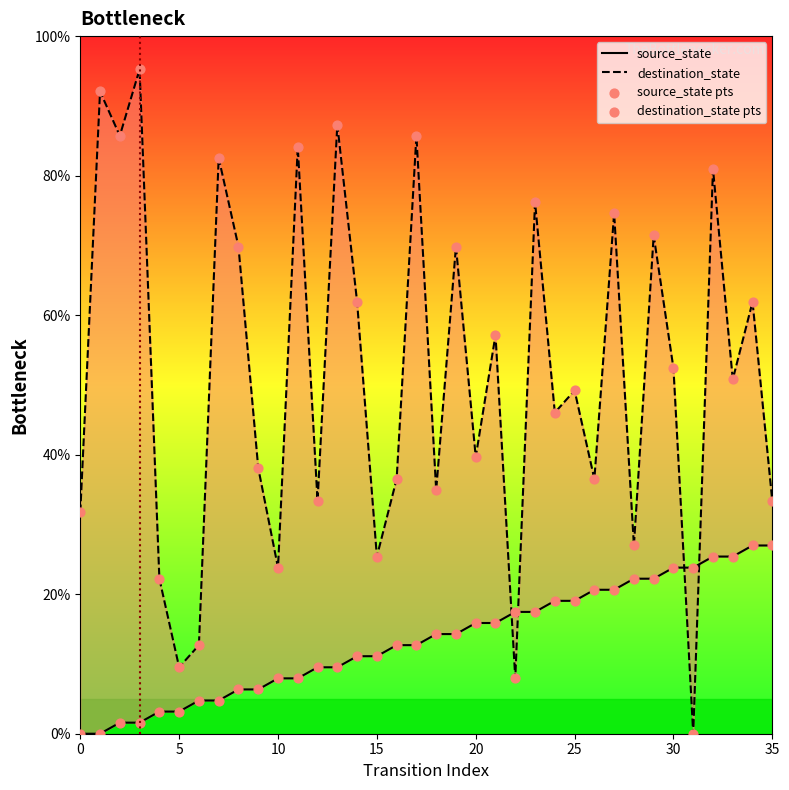

Which series contains the lowest Y value?

source_state